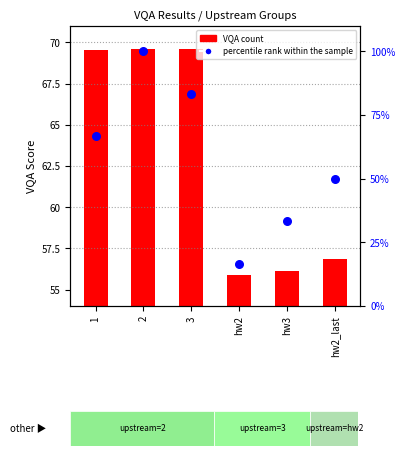

Which series has the largest total across all categories?

VQA Score